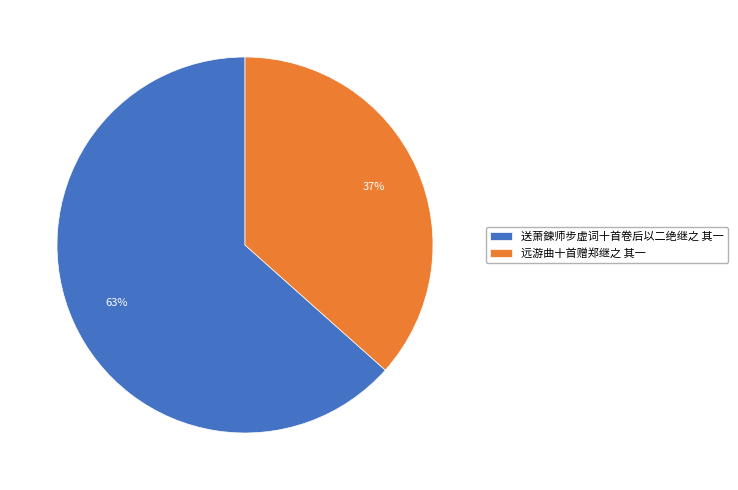

What is the ratio of the value at 送萧鍊师步虚词十首卷后以二绝继之 其一 to the value at 远游曲十首赠郑继之 其一?

1.7